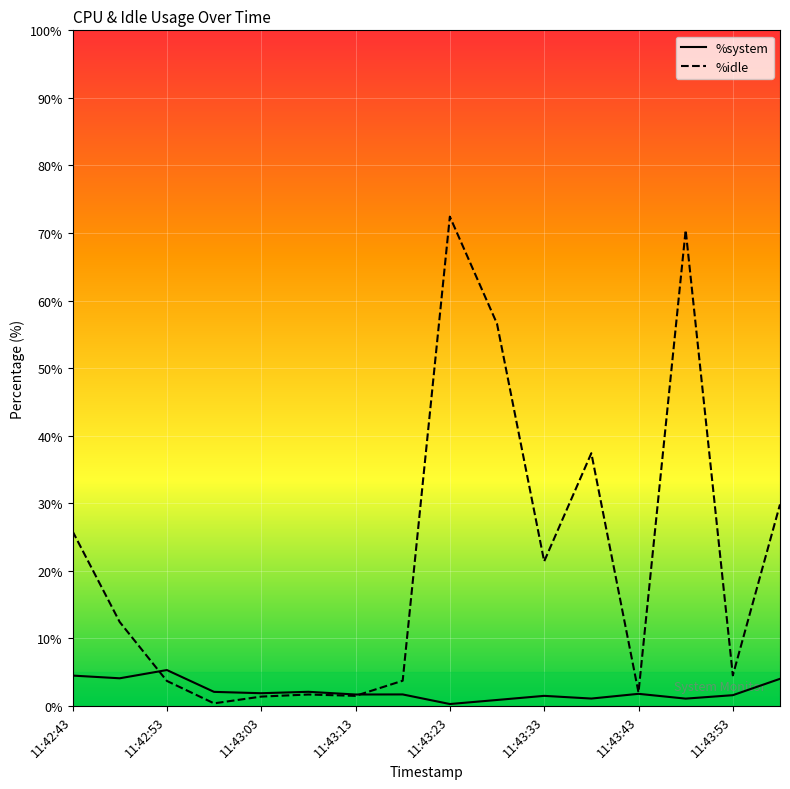

What is the highest value of the %system series?

5.3